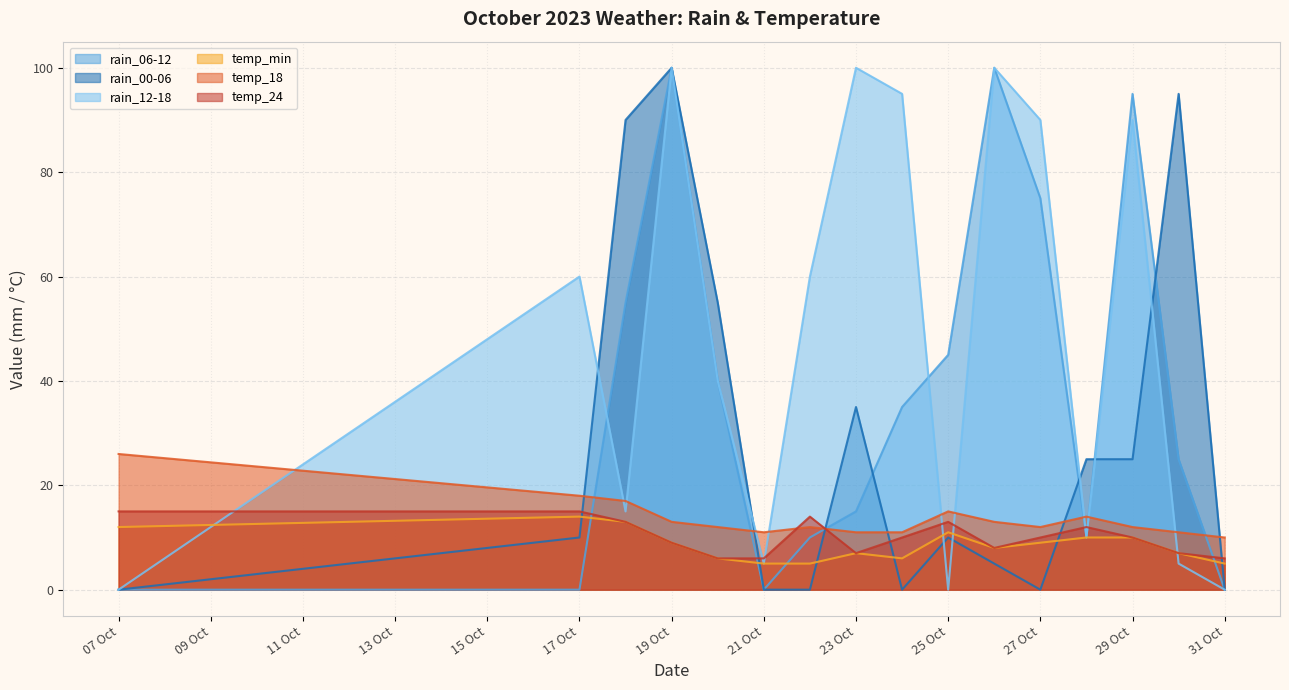

What is the sum of all temp_18 values?

218